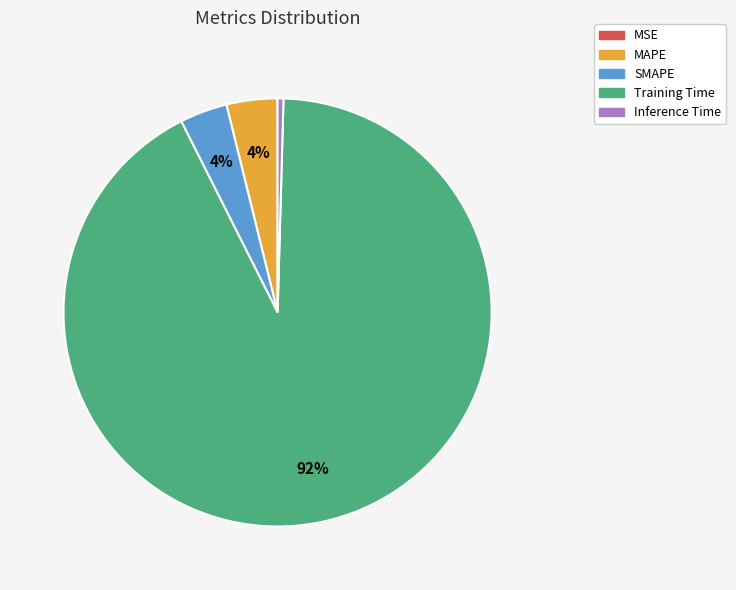

To the nearest percent, what is the difference between the largest and smallest slice percentages?

92%